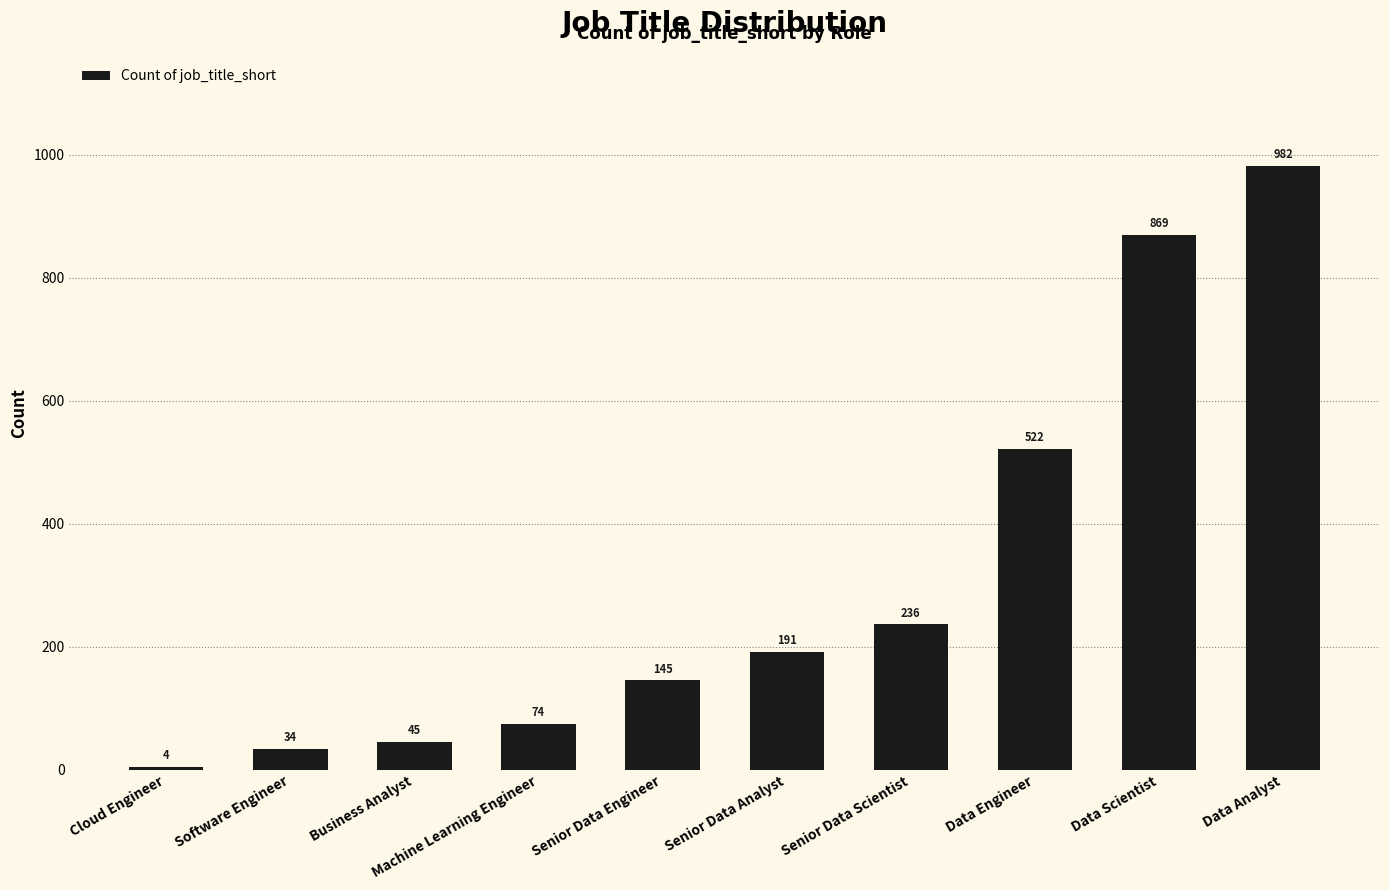

The chart shows a value of 313 at Senior Data Analyst. True or false?

False